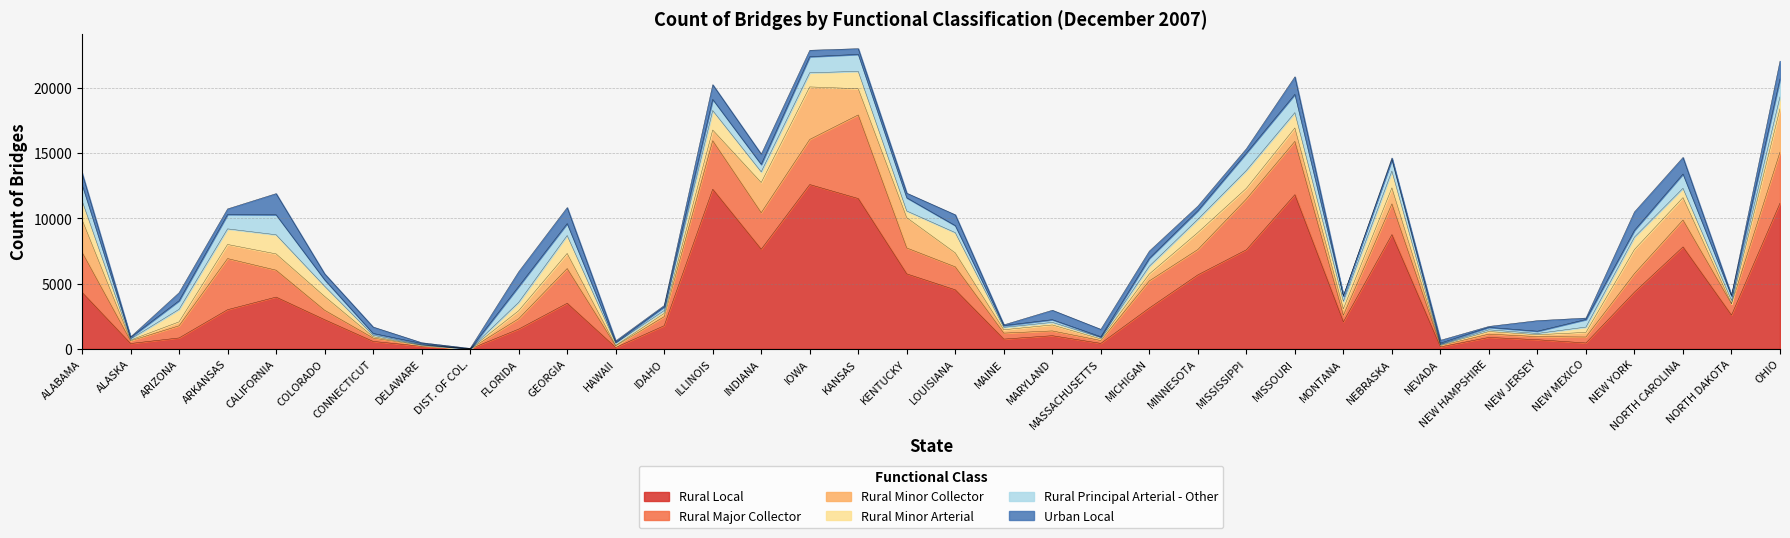

Between which two adjacent categories do Rural Minor Collector and Rural Minor Arterial first intersect?

ALABAMA and ALASKA